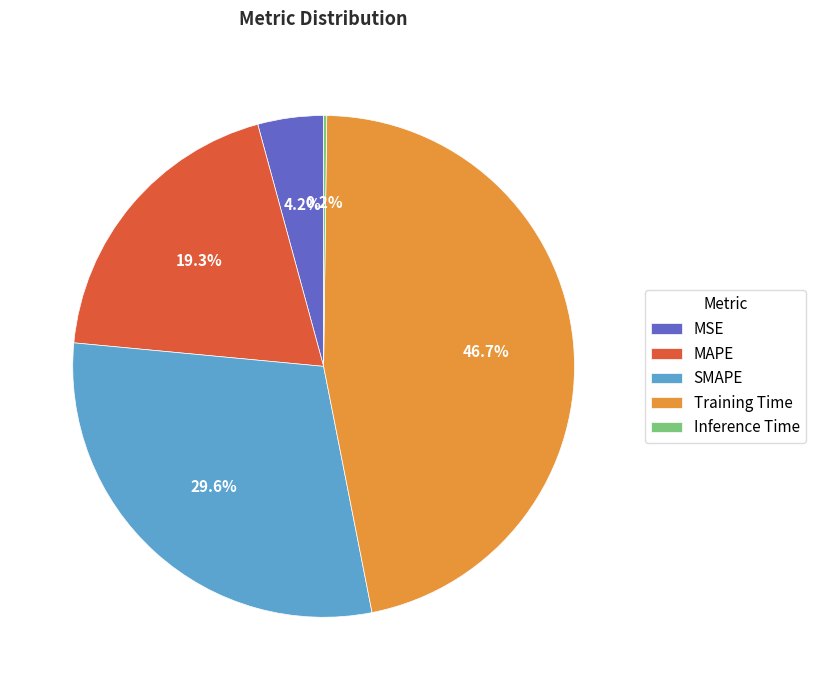

Combined, do Training Time and SMAPE account for over 50%?

Yes